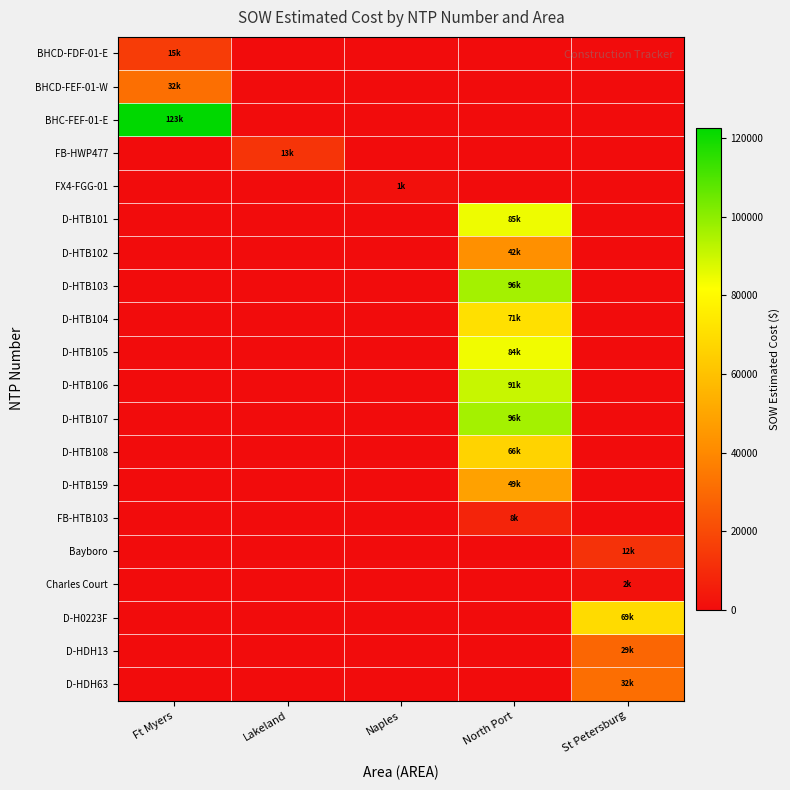

Reading left to right, extract all data points from this chart.

BHCD-FDF-01-E: Ft Myers=15436.9	Lakeland=0.0	Naples=0.0	North Port=0.0	St Petersburg=0.0
BHCD-FEF-01-W: Ft Myers=31717.7	Lakeland=0.0	Naples=0.0	North Port=0.0	St Petersburg=0.0
BHC-FEF-01-E: Ft Myers=122715.9	Lakeland=0.0	Naples=0.0	North Port=0.0	St Petersburg=0.0
FB-HWP477: Ft Myers=0.0	Lakeland=12886.4	Naples=0.0	North Port=0.0	St Petersburg=0.0
FX4-FGG-01: Ft Myers=0.0	Lakeland=0.0	Naples=1343.9	North Port=0.0	St Petersburg=0.0
D-HTB101: Ft Myers=0.0	Lakeland=0.0	Naples=0.0	North Port=84564.5	St Petersburg=0.0
D-HTB102: Ft Myers=0.0	Lakeland=0.0	Naples=0.0	North Port=42408.0	St Petersburg=0.0
D-HTB103: Ft Myers=0.0	Lakeland=0.0	Naples=0.0	North Port=96198.5	St Petersburg=0.0
D-HTB104: Ft Myers=0.0	Lakeland=0.0	Naples=0.0	North Port=71001.0	St Petersburg=0.0
D-HTB105: Ft Myers=0.0	Lakeland=0.0	Naples=0.0	North Port=84103.0	St Petersburg=0.0
D-HTB106: Ft Myers=0.0	Lakeland=0.0	Naples=0.0	North Port=90832.0	St Petersburg=0.0
D-HTB107: Ft Myers=0.0	Lakeland=0.0	Naples=0.0	North Port=96242.0	St Petersburg=0.0
D-HTB108: Ft Myers=0.0	Lakeland=0.0	Naples=0.0	North Port=66271.5	St Petersburg=0.0
D-HTB159: Ft Myers=0.0	Lakeland=0.0	Naples=0.0	North Port=48577.0	St Petersburg=0.0
FB-HTB103: Ft Myers=0.0	Lakeland=0.0	Naples=0.0	North Port=7803.1	St Petersburg=0.0
Bayboro: Ft Myers=0.0	Lakeland=0.0	Naples=0.0	North Port=0.0	St Petersburg=12213.7
Charles Court: Ft Myers=0.0	Lakeland=0.0	Naples=0.0	North Port=0.0	St Petersburg=1618.8
D-H0223F: Ft Myers=0.0	Lakeland=0.0	Naples=0.0	North Port=0.0	St Petersburg=69076.0
D-HDH13: Ft Myers=0.0	Lakeland=0.0	Naples=0.0	North Port=0.0	St Petersburg=28762.0
D-HDH63: Ft Myers=0.0	Lakeland=0.0	Naples=0.0	North Port=0.0	St Petersburg=31560.0